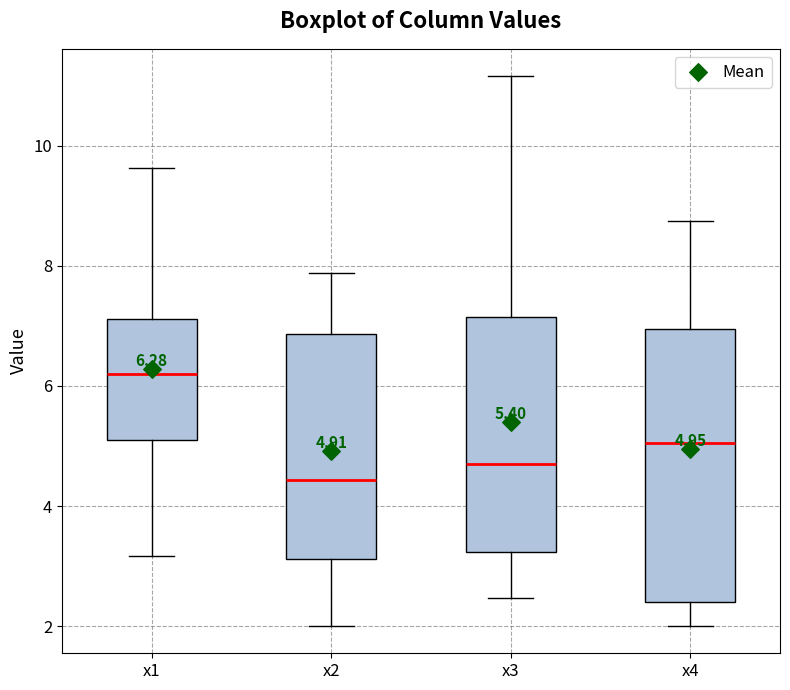

Which box is the tallest, from its lower edge to its upper edge?

x4